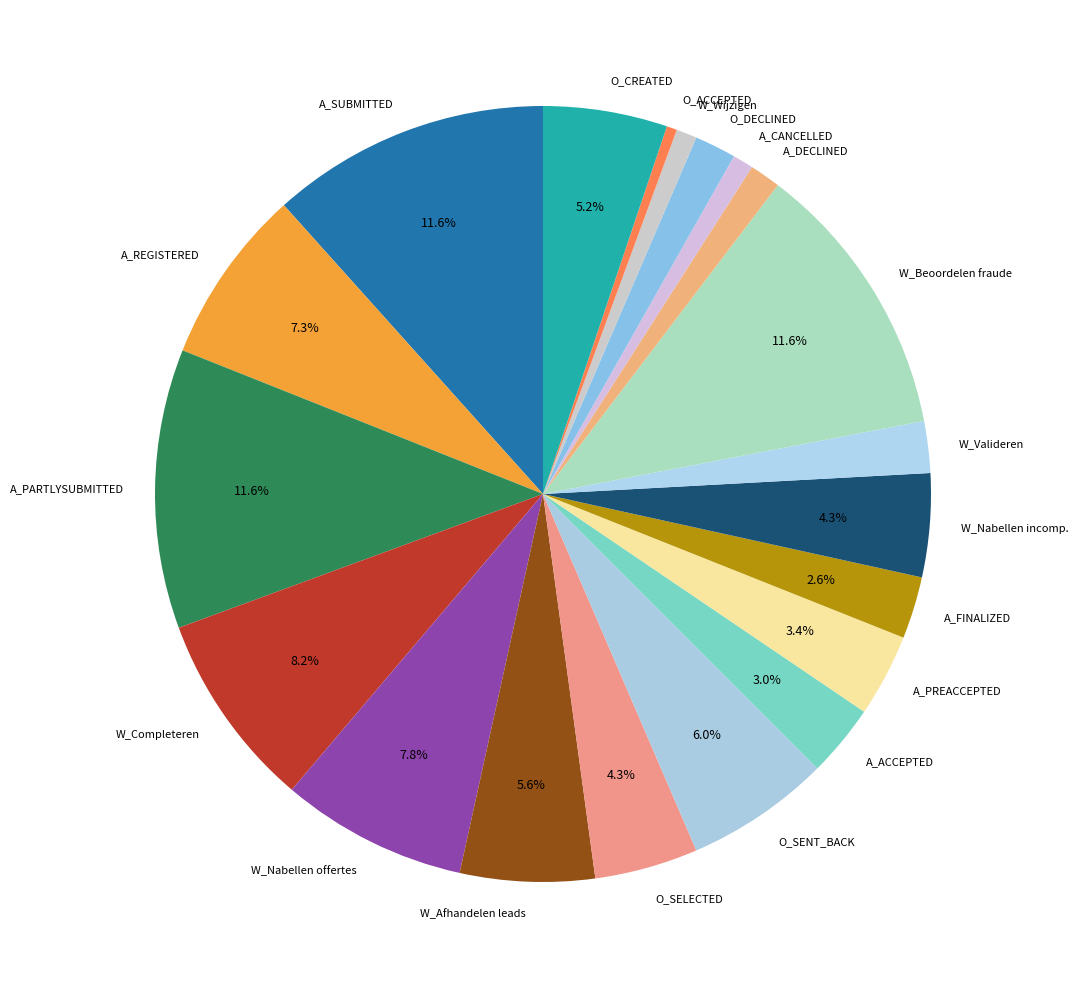

Does A_SUBMITTED account for over 50% of the chart?

No